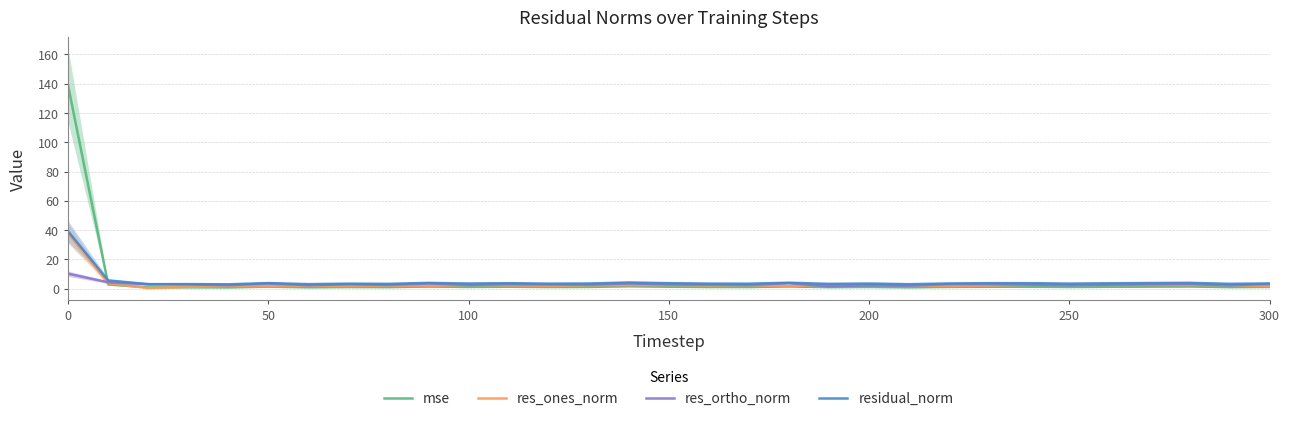

Is it true that res_ones_norm equals 3.6 at 200?

False